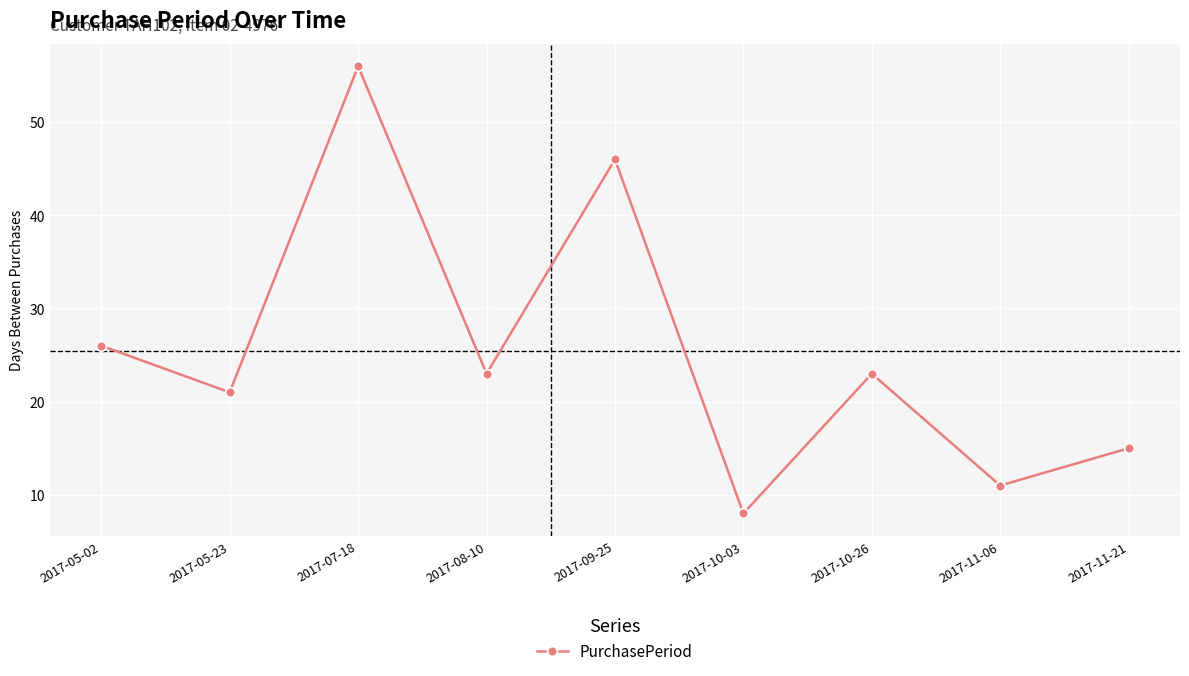

At which label does the data first exceed 23?

2017-05-02